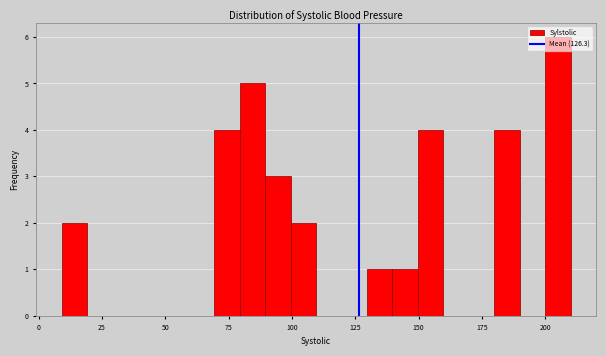

Read against the x-axis, roughly where is the centre of the tallest bar?

205